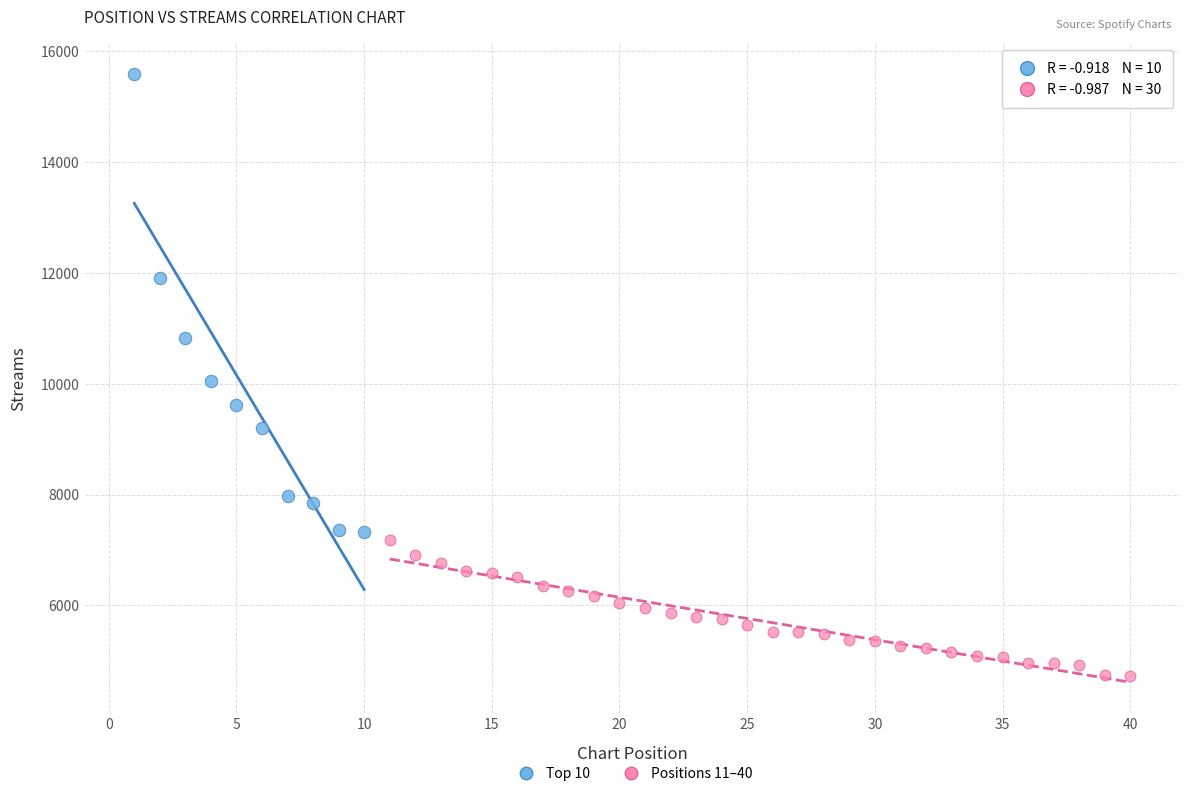

Which series has the widest spread of Y values?

Top 10